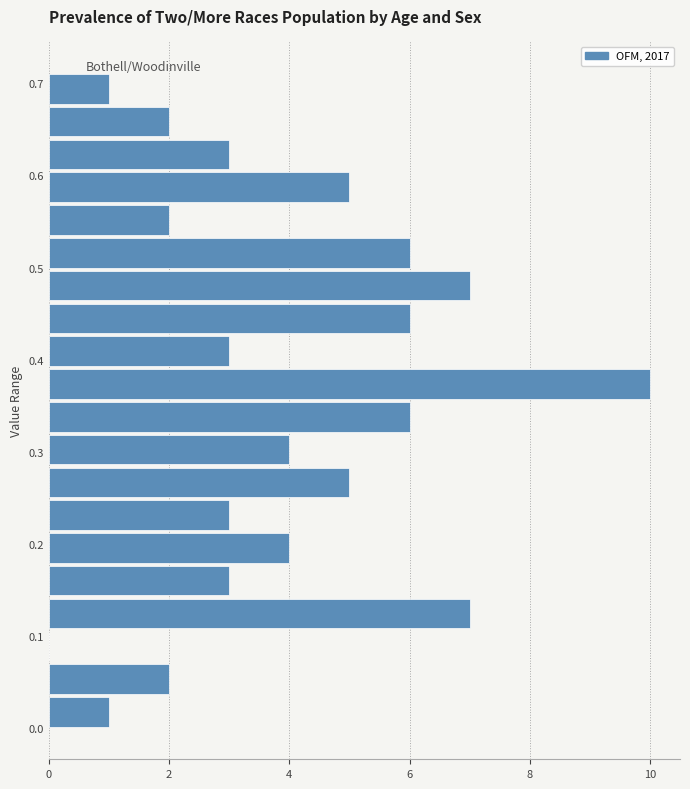

Around what value on the y-axis is the longest bar? Give the approximate position of its centre, as read against the axis.

0.37